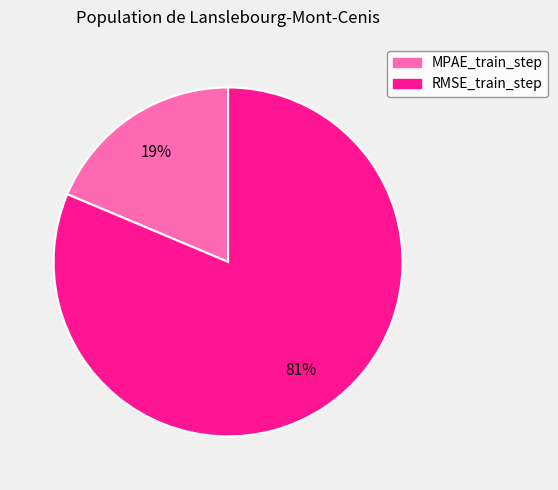

To the nearest percent, what is the combined percentage of MPAE_train_step and RMSE_train_step?

100%